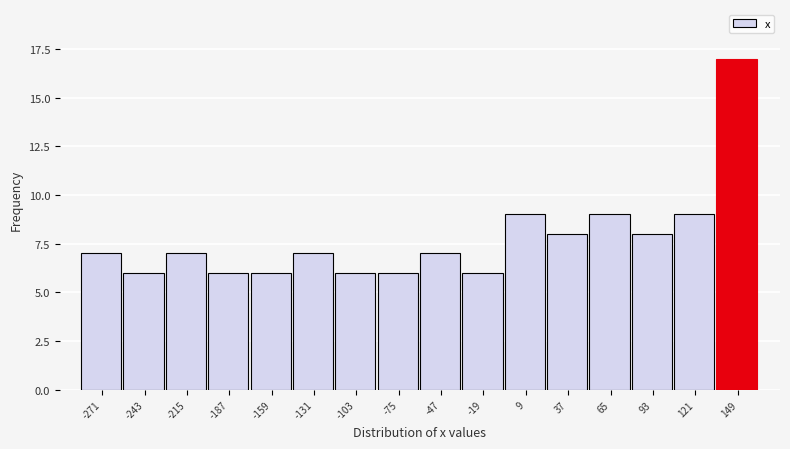

Over which range of the x-axis is the bar tallest?

135 to 165